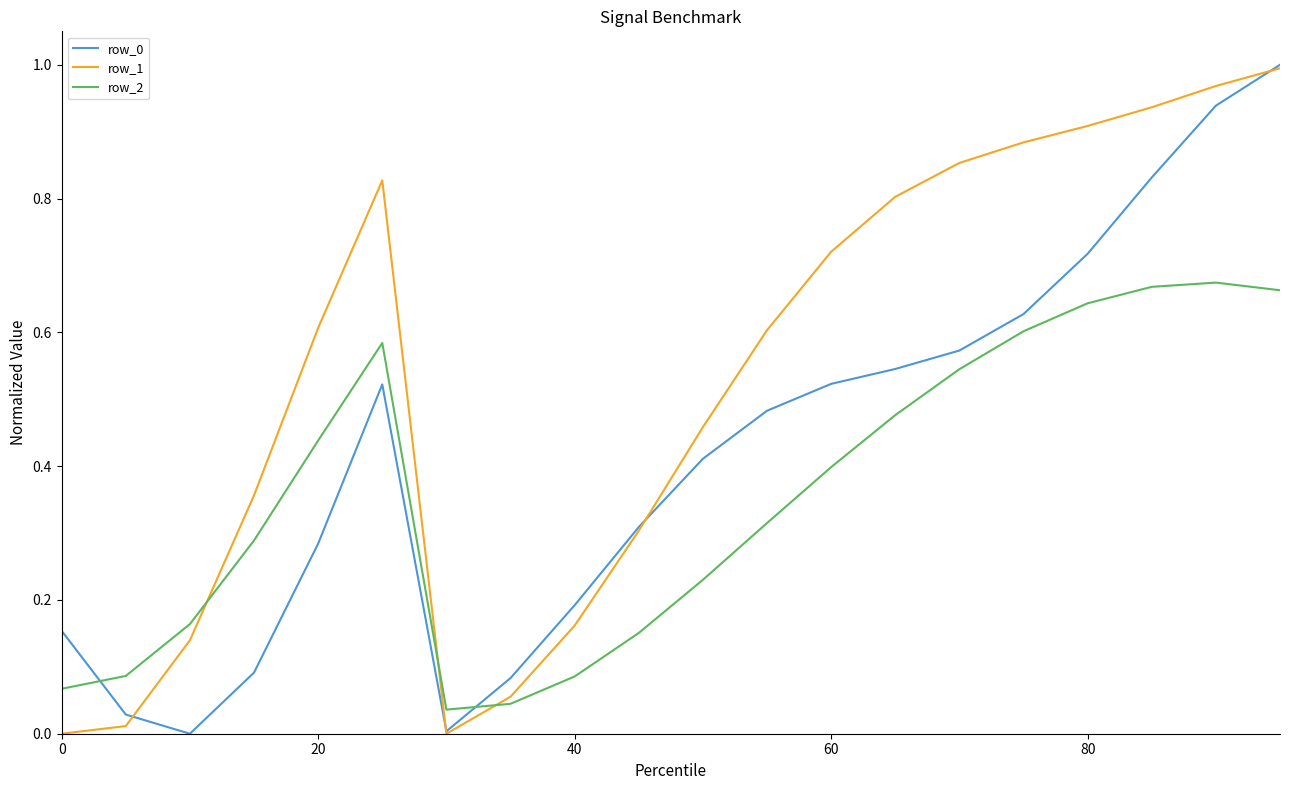

Which series has the largest total across all categories?

row_1